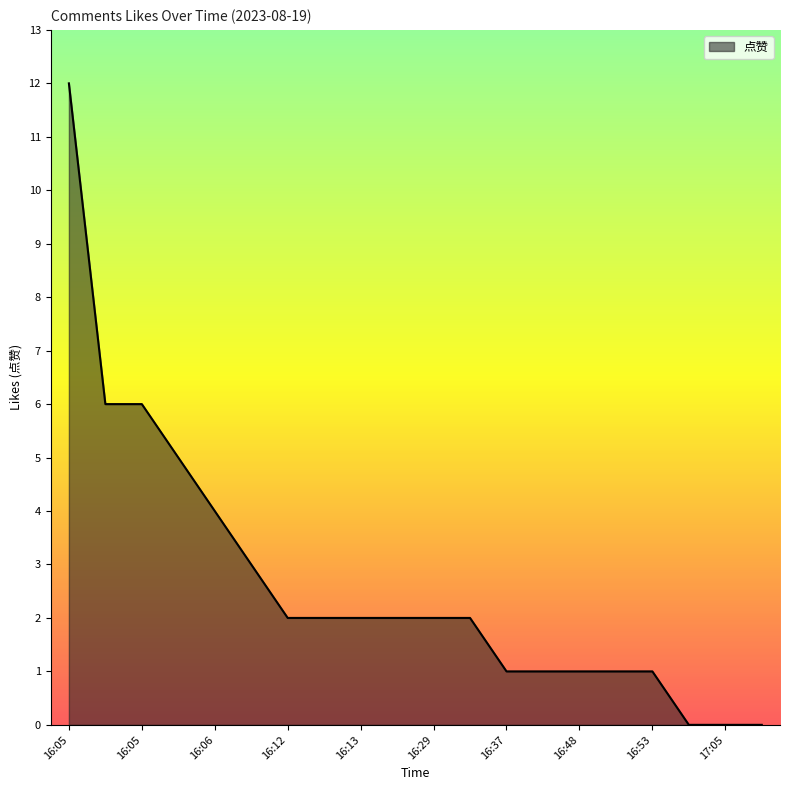

What is the difference between the maximum and minimum values?

12